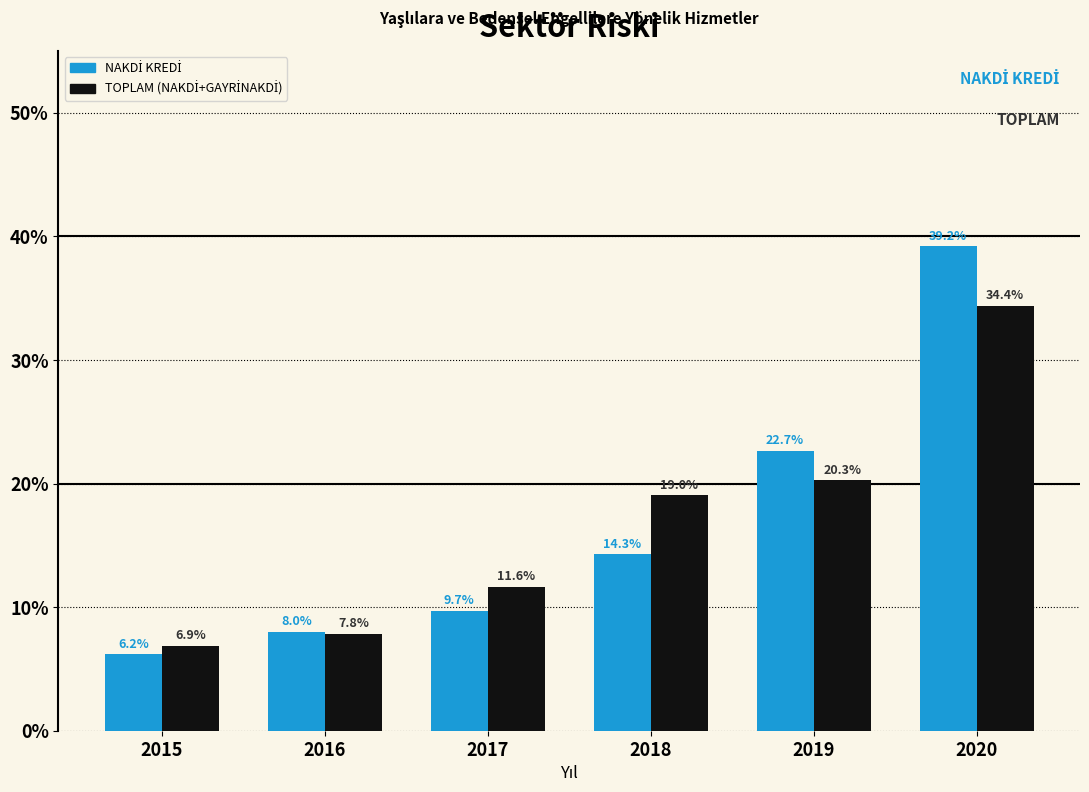

What is the smallest value displayed?

6.2